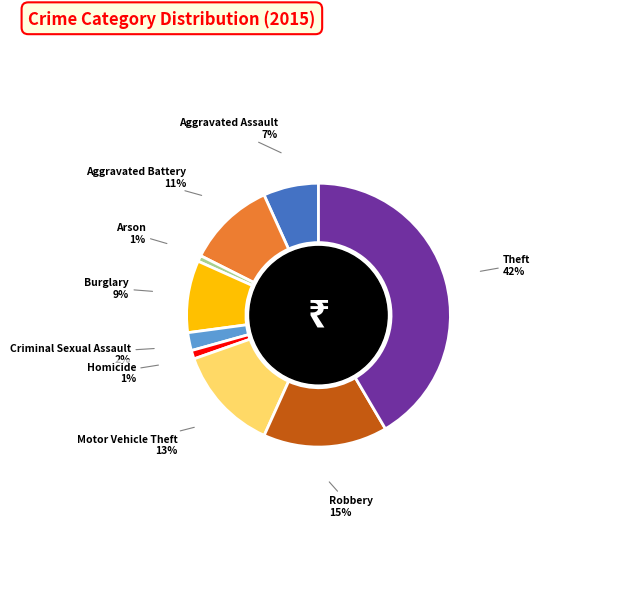

Which has a higher value, Robbery or Arson?

Robbery